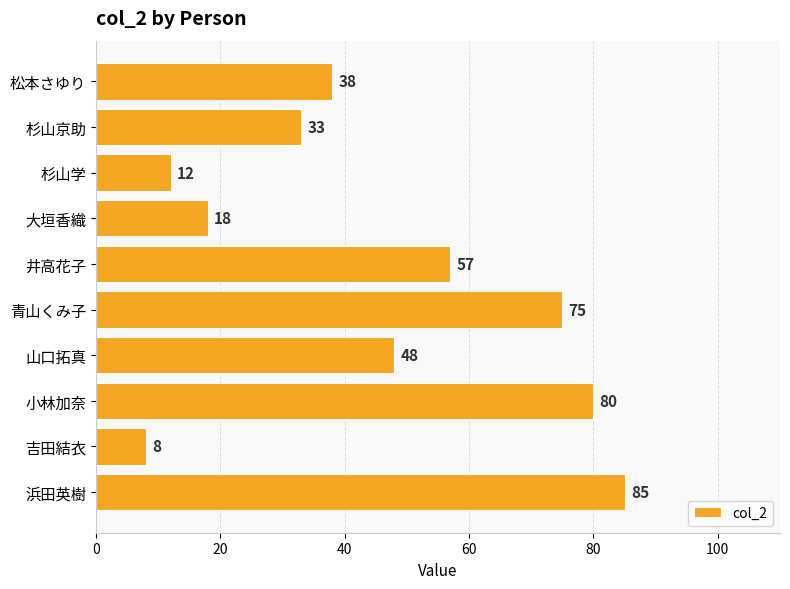

Does the chart contain any negative values?

No